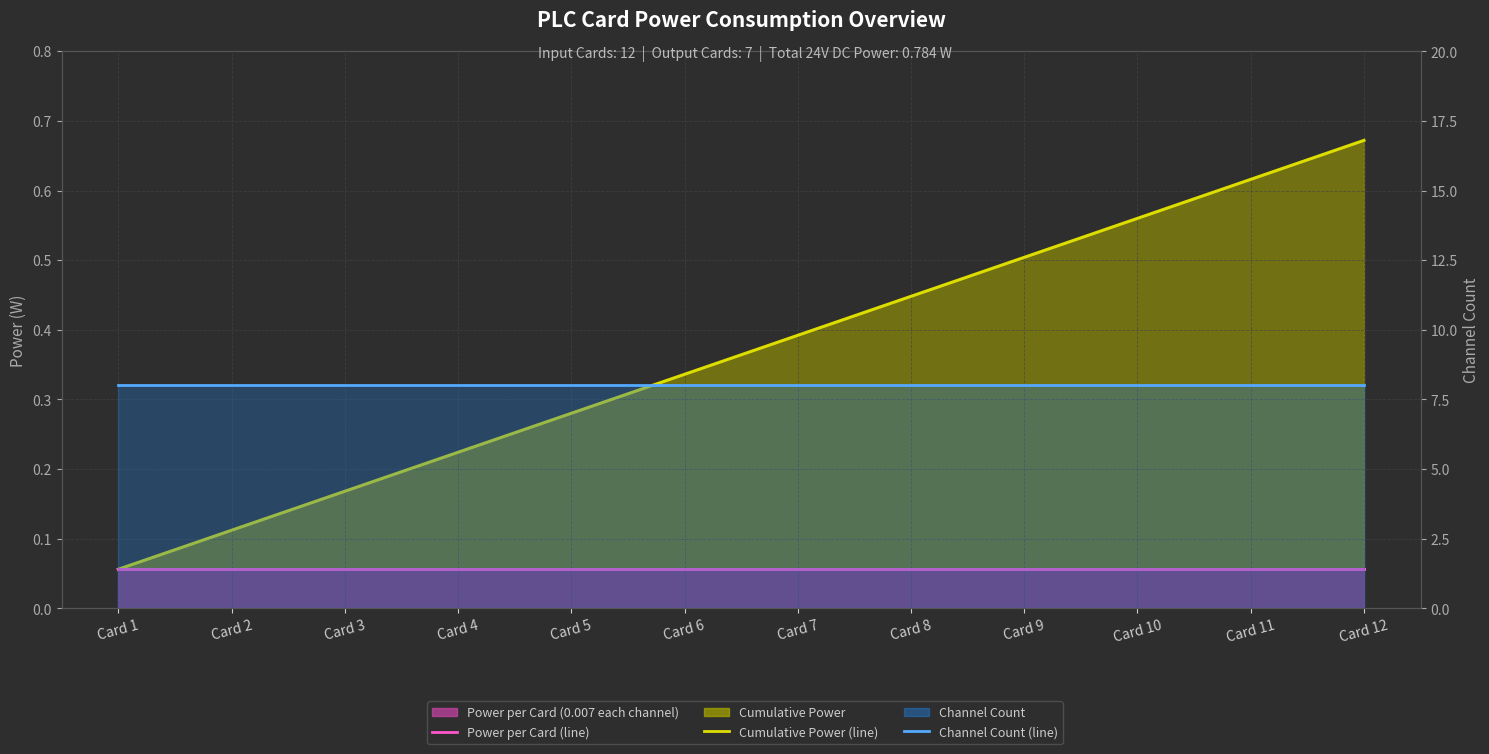

Which series changed the most between Card 6 and Card 10?

Cumulative Power (line)